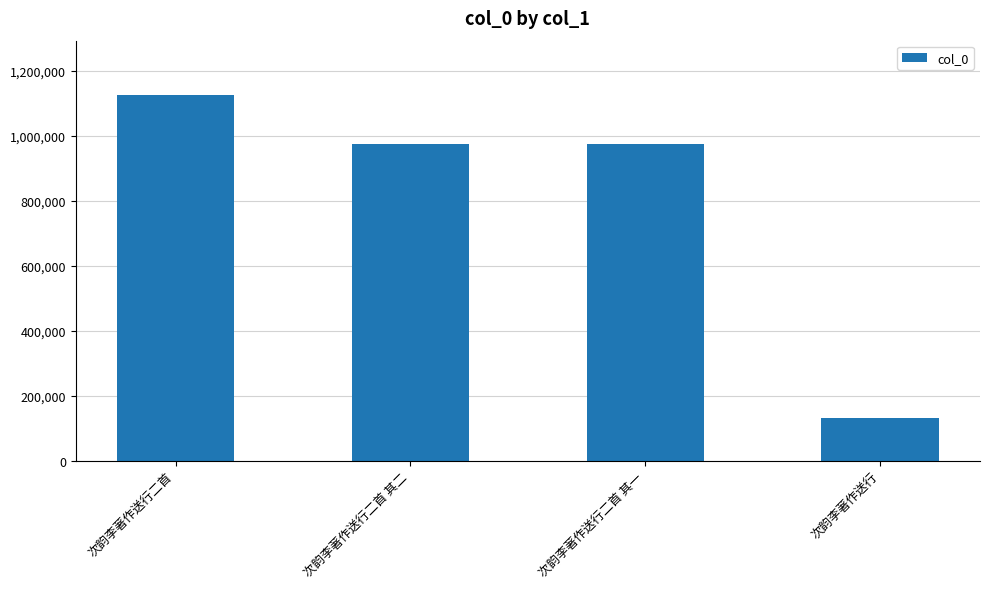

How many categories are shown in the chart?

4